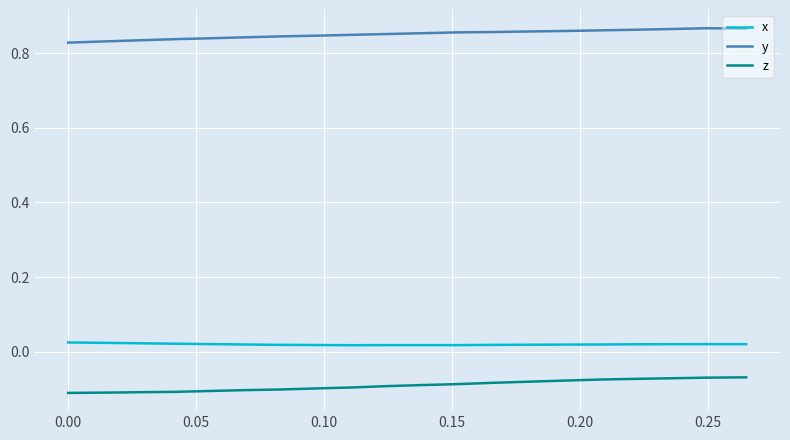

True or false: x and z intersect in this chart.

False